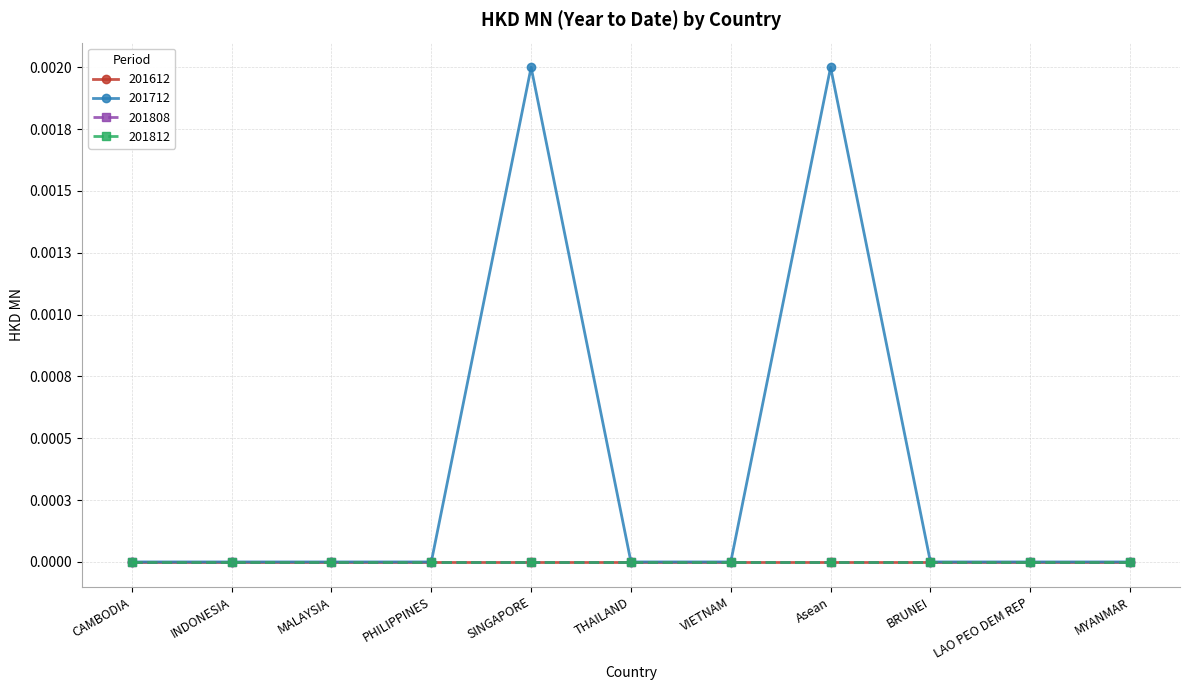

At which label does 201612 reach its minimum?

CAMBODIA